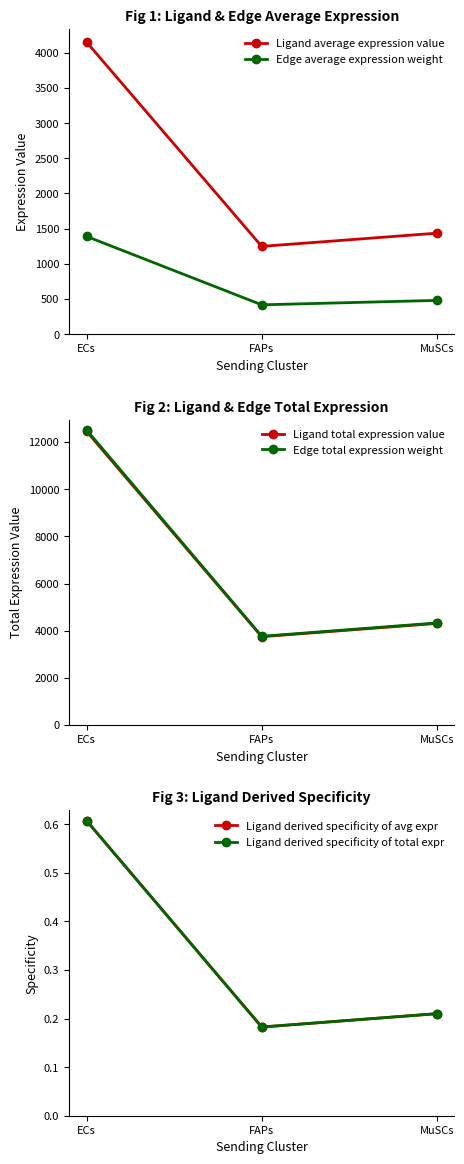

How many lines are shown in the chart?

6